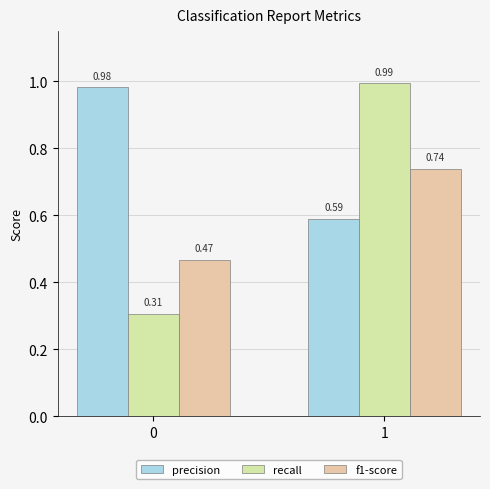

What is the value of the precision bar at the 1st from the left?

1.0